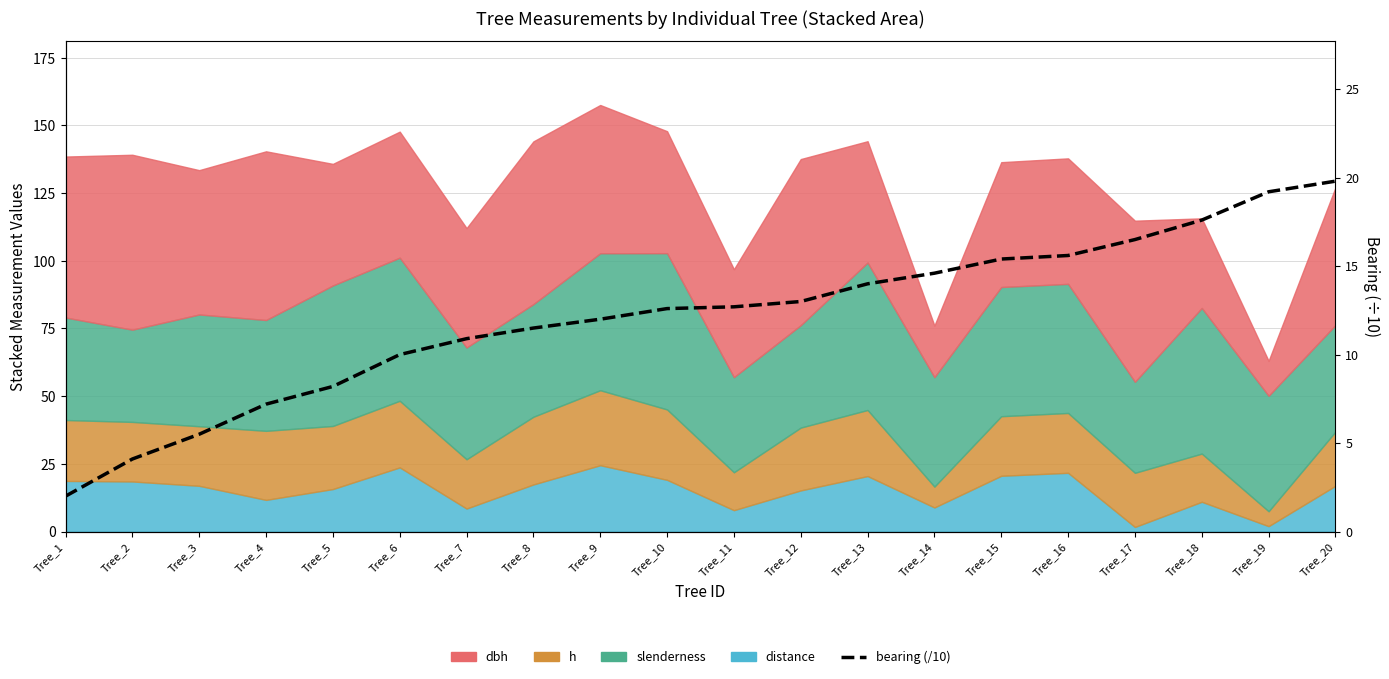

What is the minimum value shown in the chart?

2.0